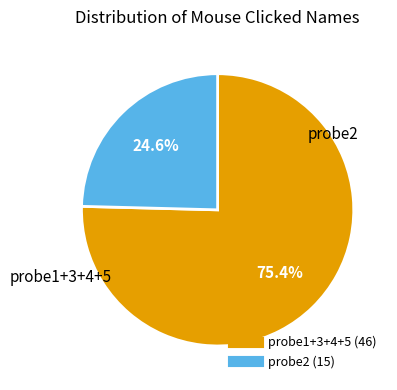

Is there any slice that represents more than half of the pie?

Yes